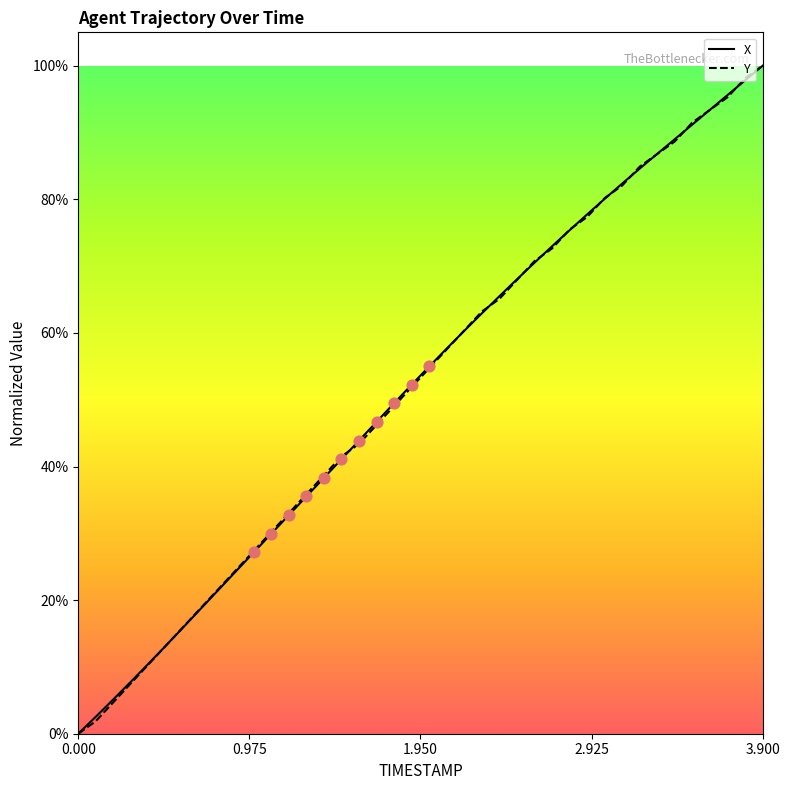

What are all the series names shown in the legend?

X, Y